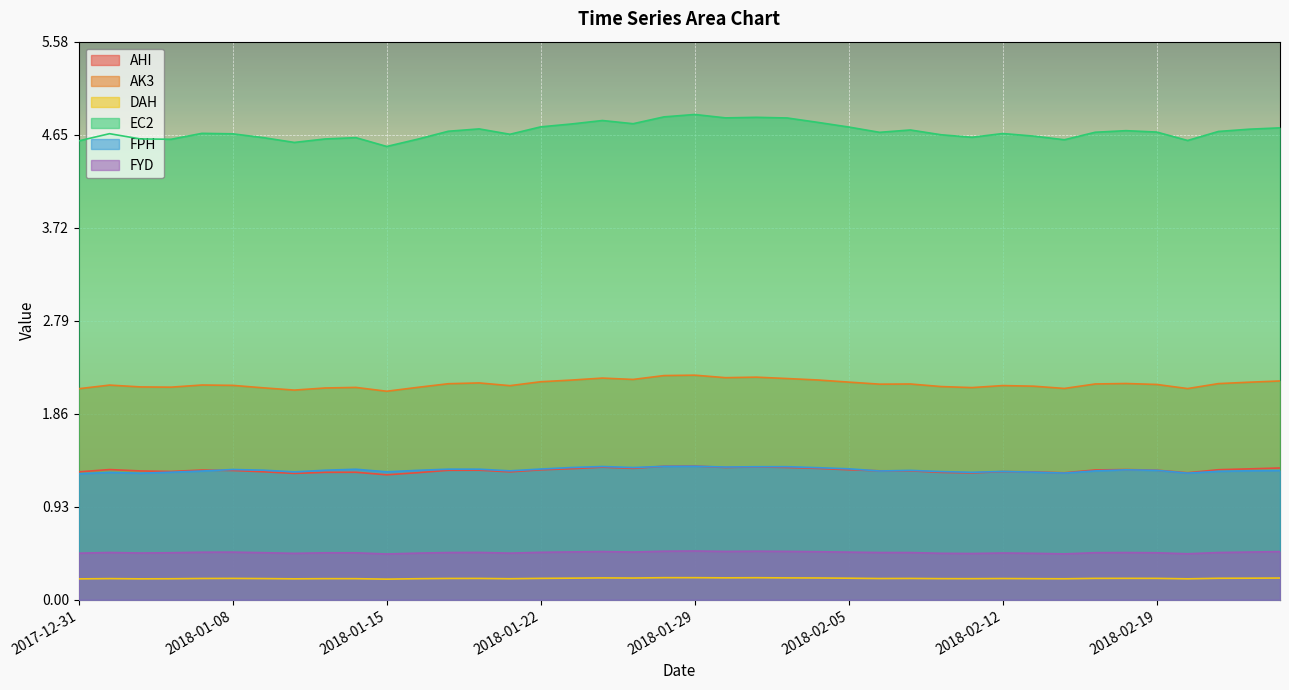

Count the number of categories in the chart.

40